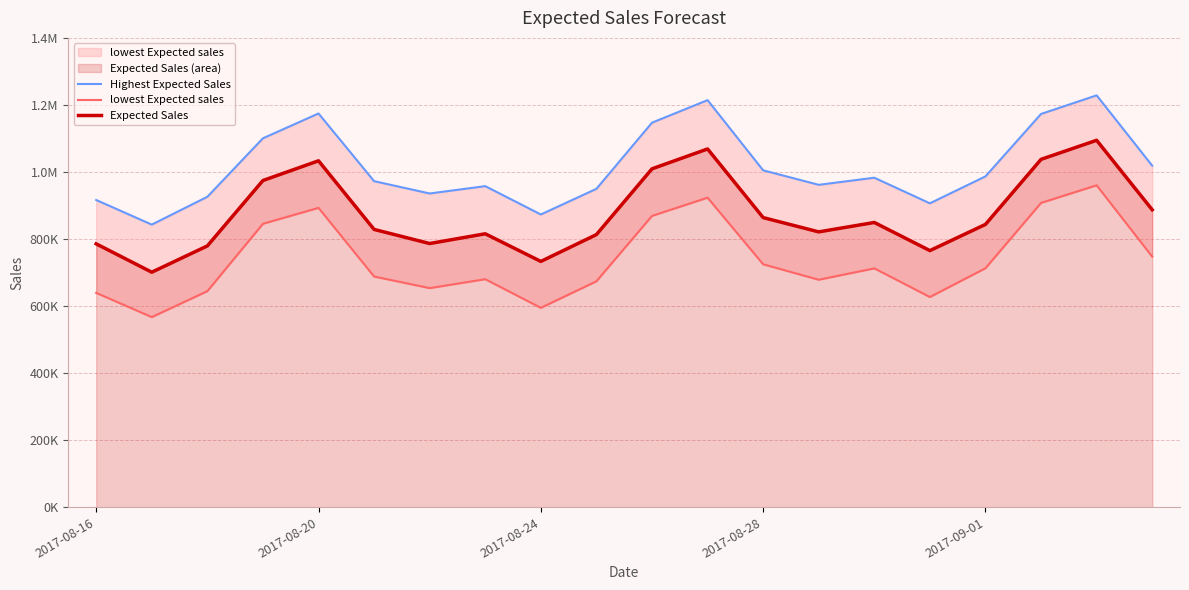

The value of Highest Expected Sales at 2017-08-24 is 873149.5. True or false?

True